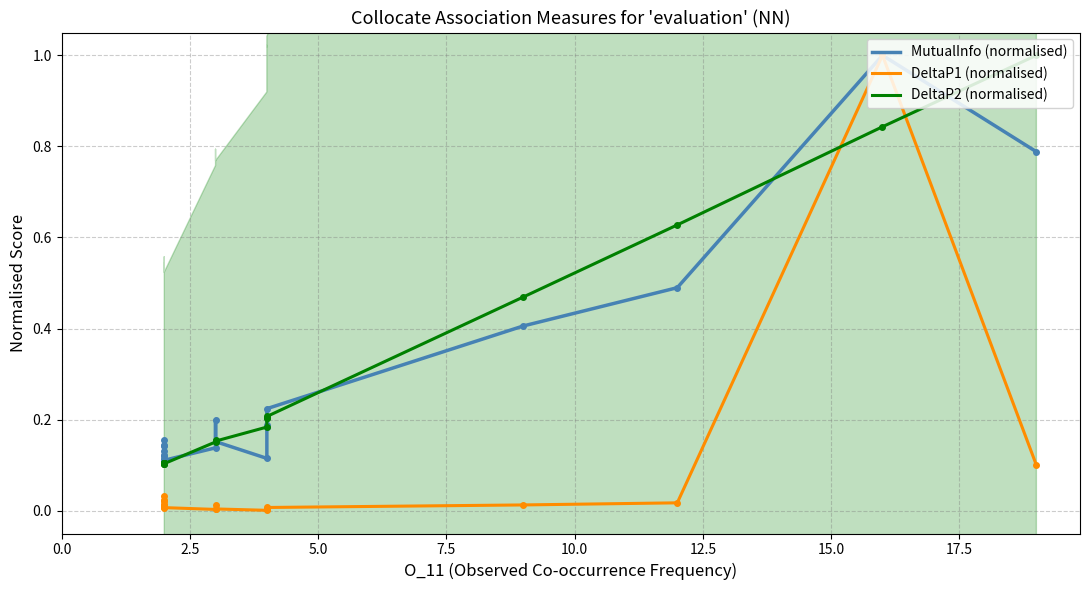

In MutualInfo (normalised), how many points are higher than both neighbors (excluding endpoints)?

6